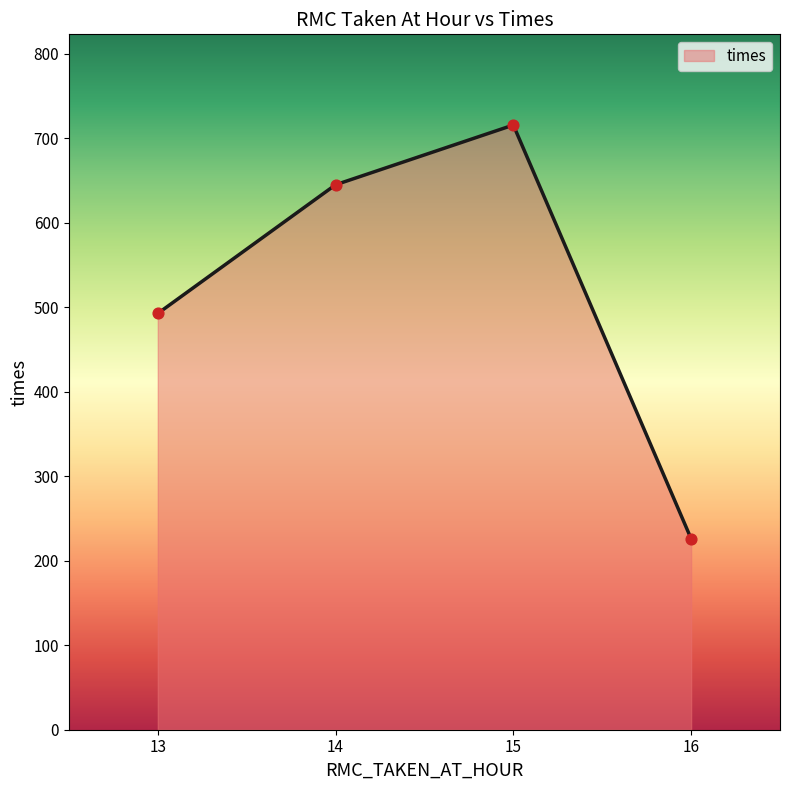

What is the ratio of the value at 13 to the value at 15?

0.7